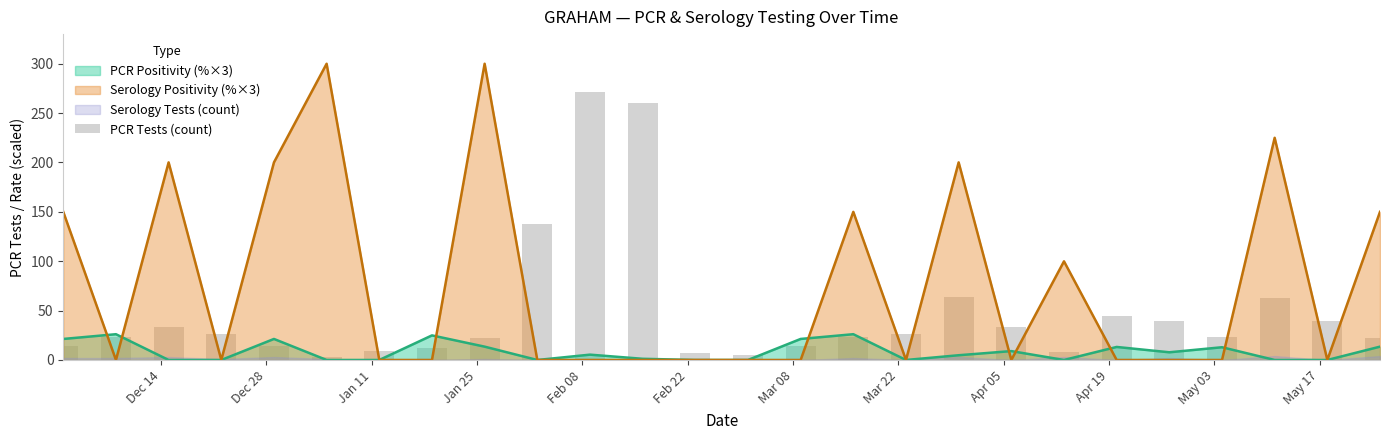

What is the highest value of the Serology Positivity (%×3) series?

300.0